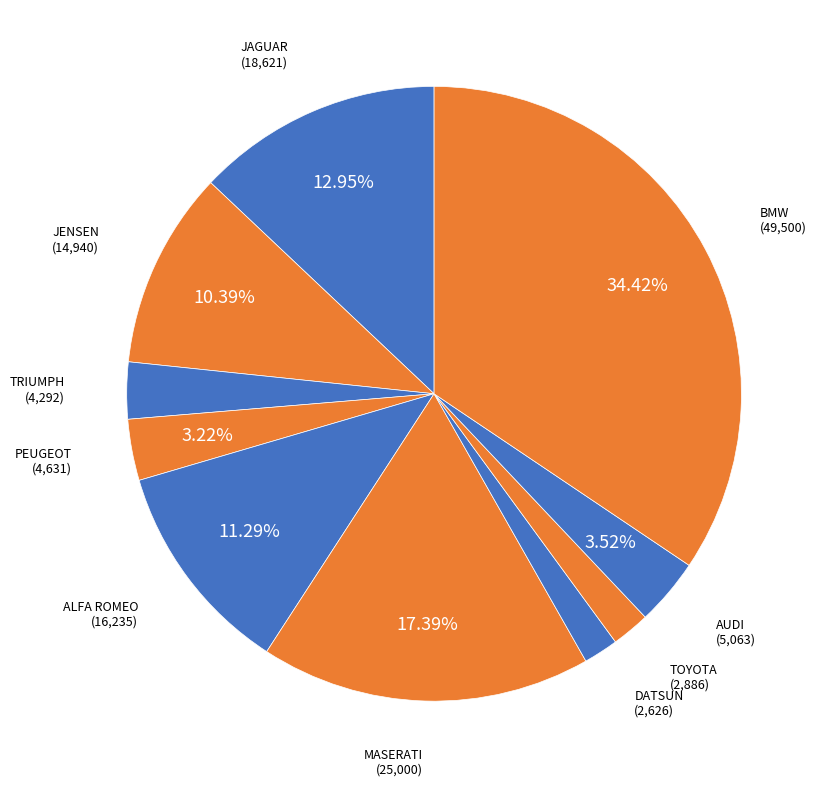

Which category has the smallest portion of the pie?

DATSUN